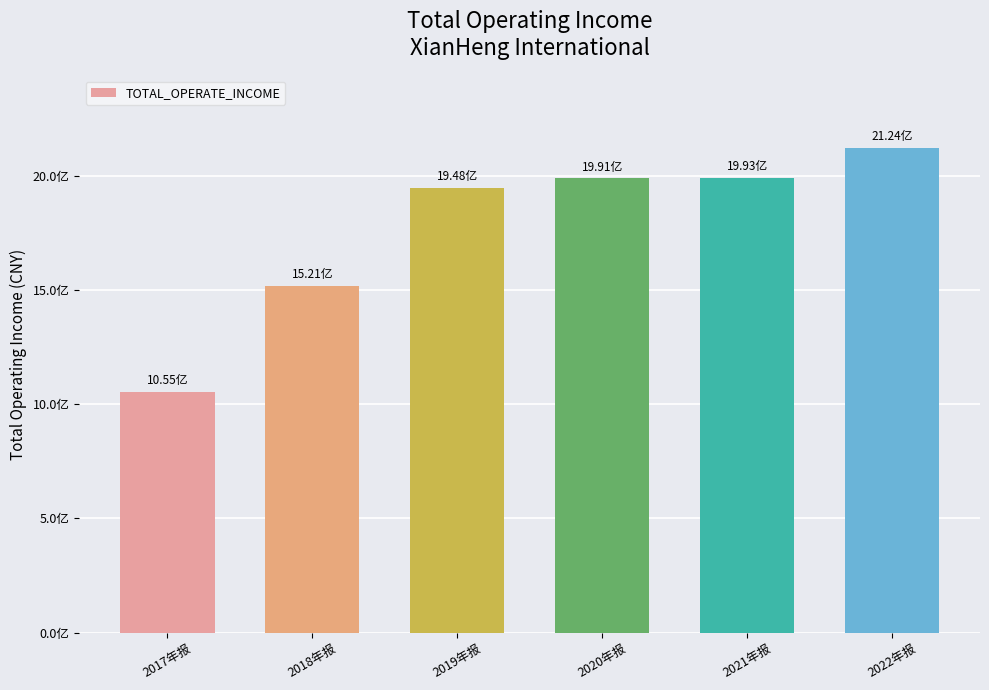

What is the change in value from 2020年报 to 2021年报?

+1649578.6